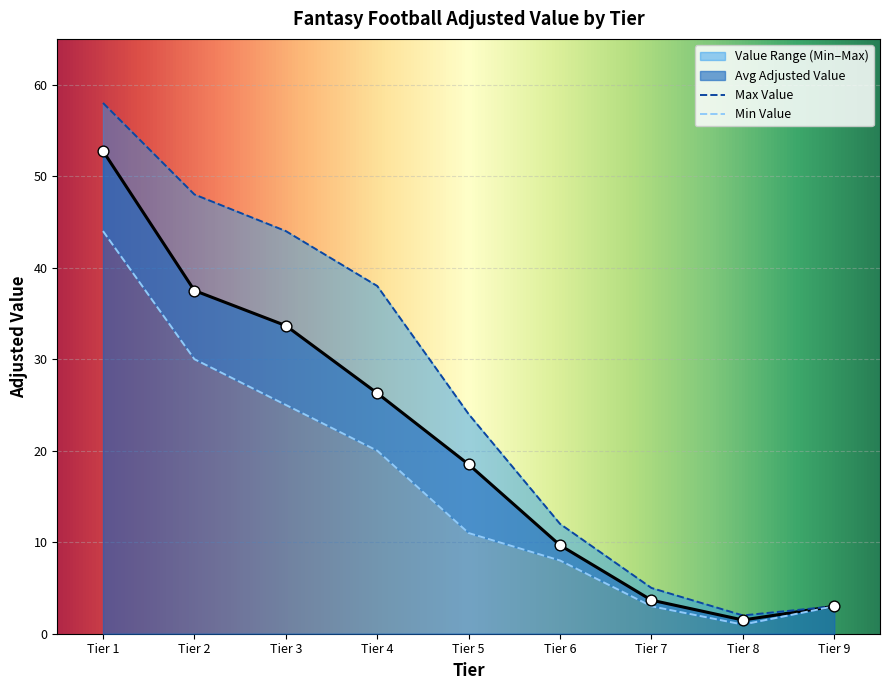

What is the change in value from Tier 1 to Tier 4?

-26.5